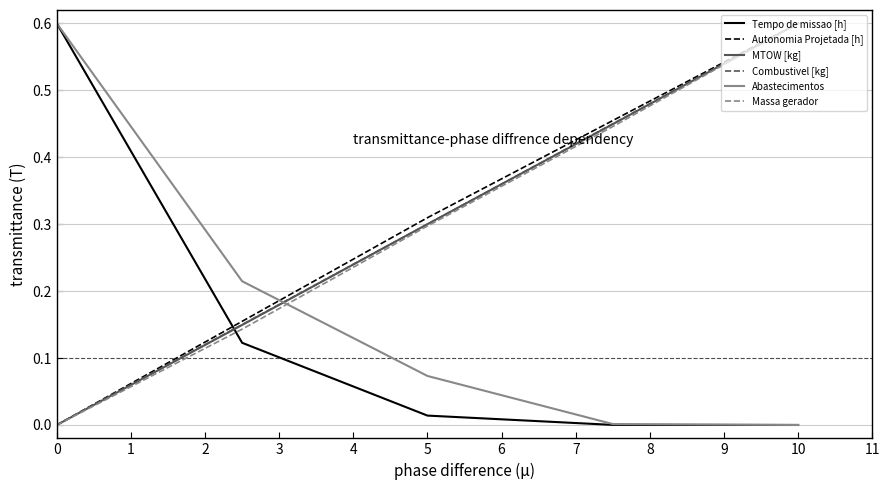

Which series ends up on top after the final intersection of Abastecimentos and Combustivel [kg]?

Combustivel [kg]